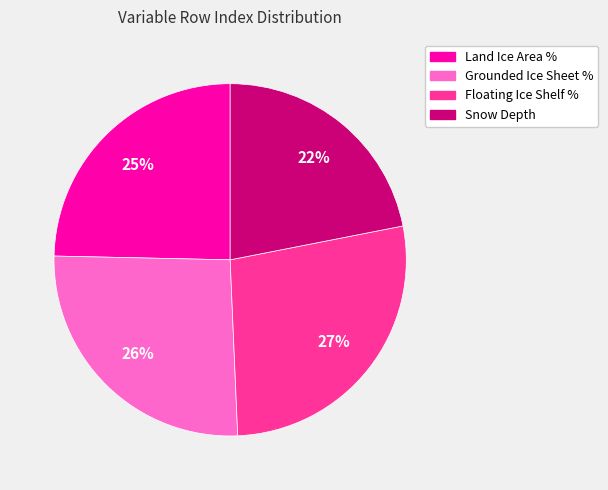

Does any single category account for the majority?

No